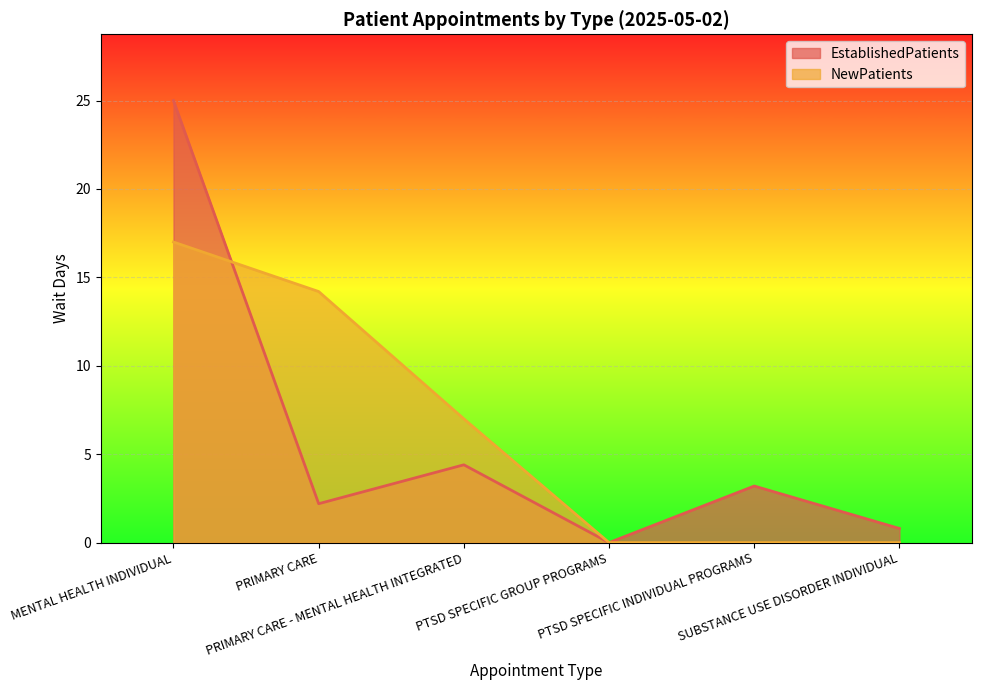

What is the value of the NewPatients point at the 2nd from the left?

14.2